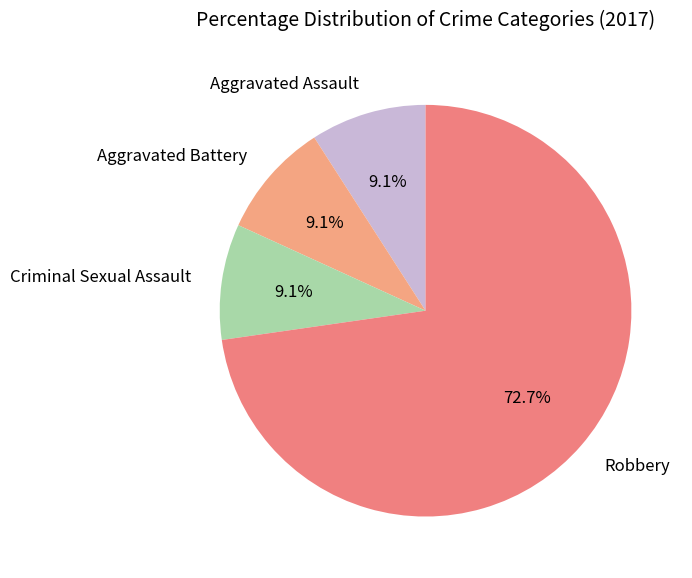

Does Aggravated Battery represent more than half of the total?

No